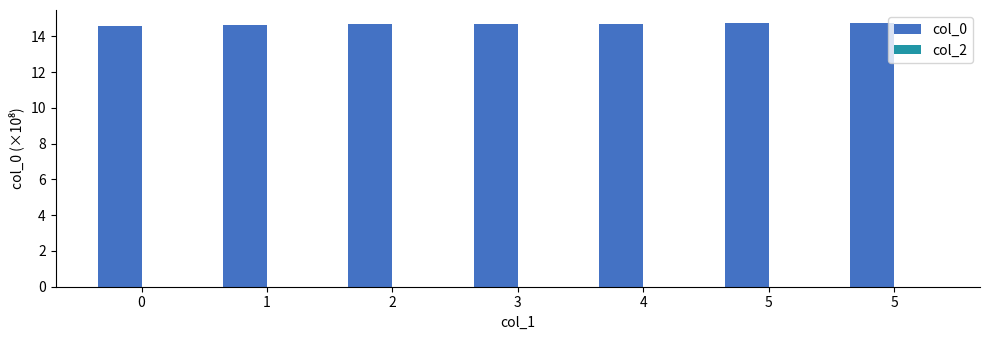

Reading left to right, list all the values displayed in this chart.

col_0: 0=14.6	1=14.6	2=14.7	3=14.7	4=14.7	5=14.7	5=14.7
col_2: 0=0.0	1=0.0	2=0.0	3=0.0	4=0.0	5=0.0	5=0.0